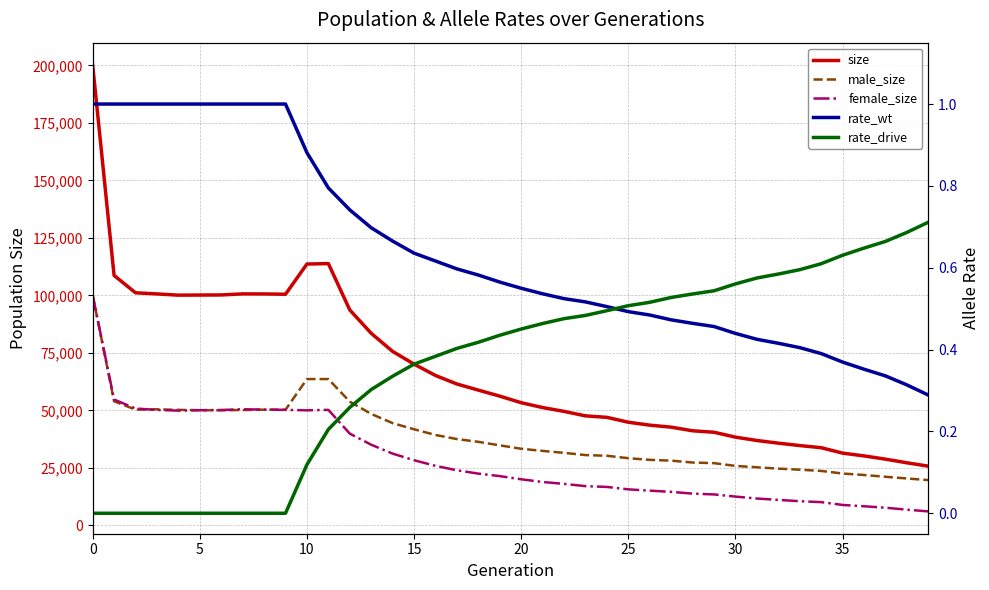

True or false: male_size and rate_drive cross at least once.

False